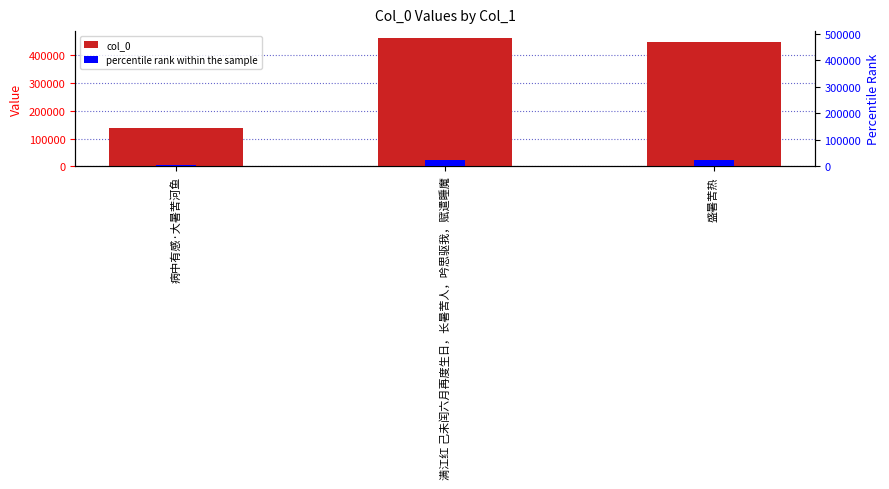

How many data points in col_0 are less than 447386?

1